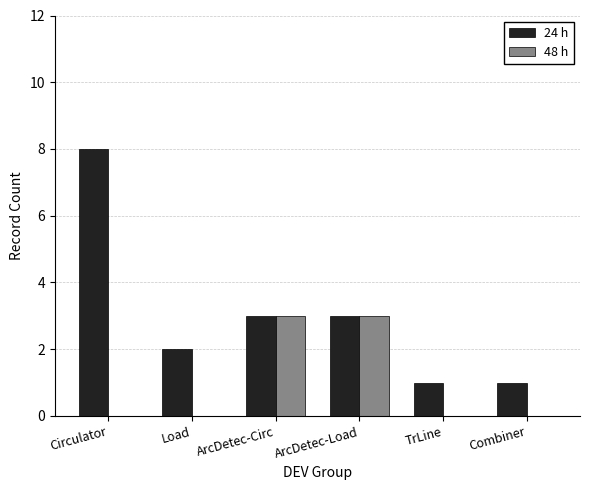

Which series changed the most between Load and Combiner?

24 h